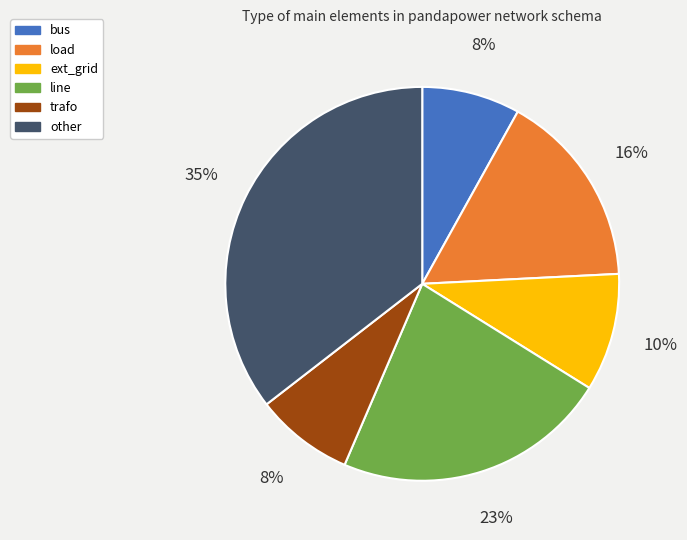

Is it true that other is 49% of the pie?

False